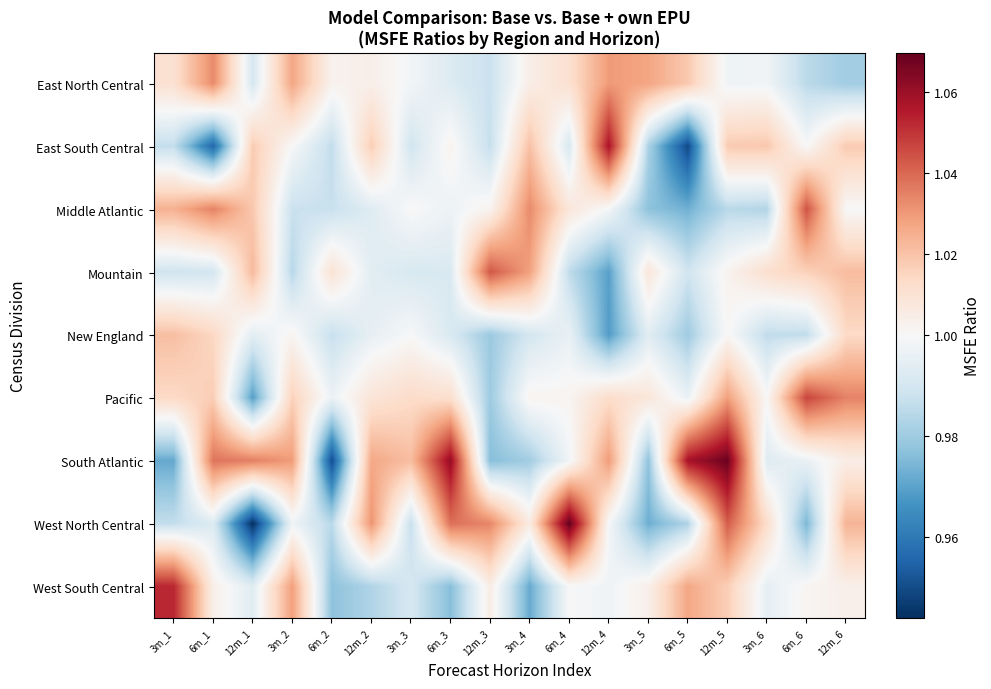

How many distinct data groups are displayed?

9